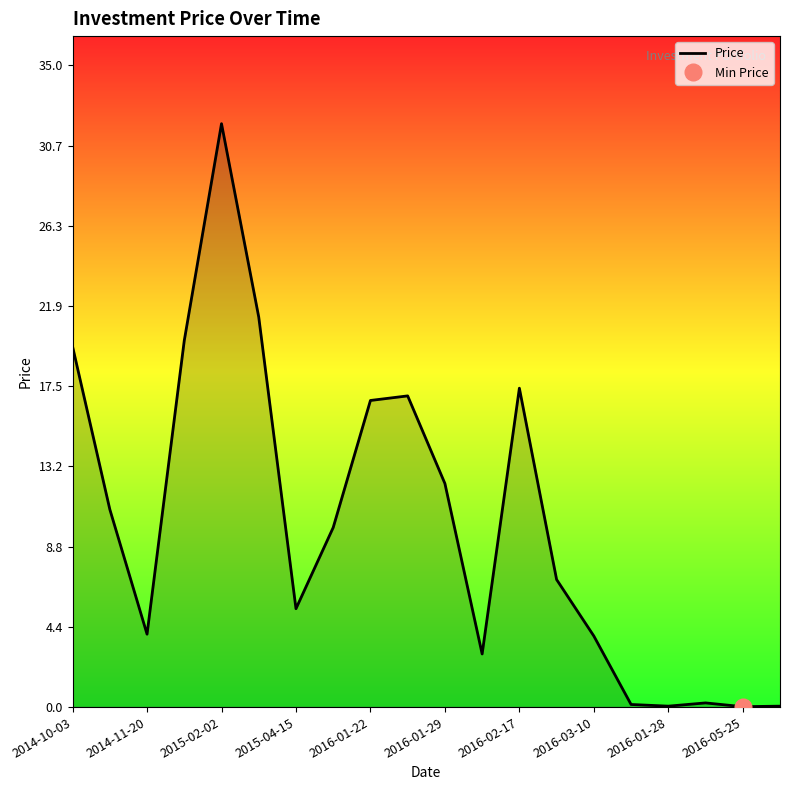

The Price series shows 19.7 at 2014-10-03. True or false?

True